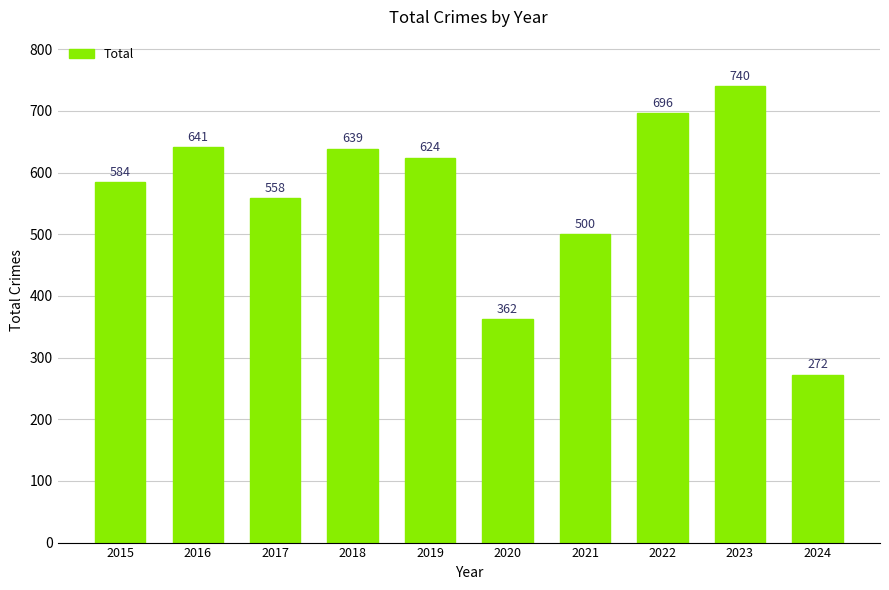

What is the difference between the maximum and minimum values?

468